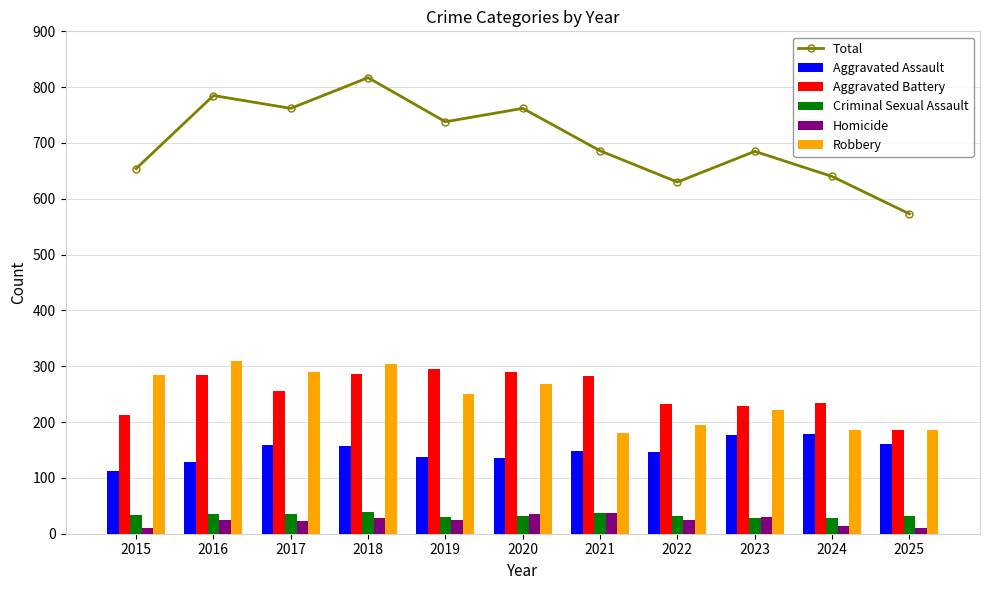

What are all the series names shown in the legend?

Total, Aggravated Assault, Aggravated Battery, Criminal Sexual Assault, Homicide, Robbery